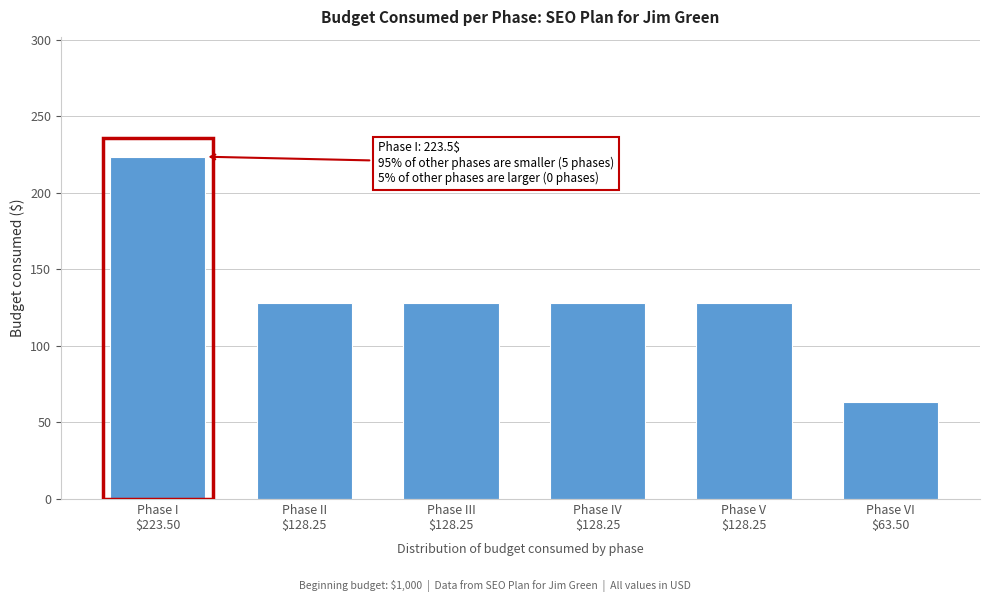

What is the value of the 1st bar from the left?

223.5